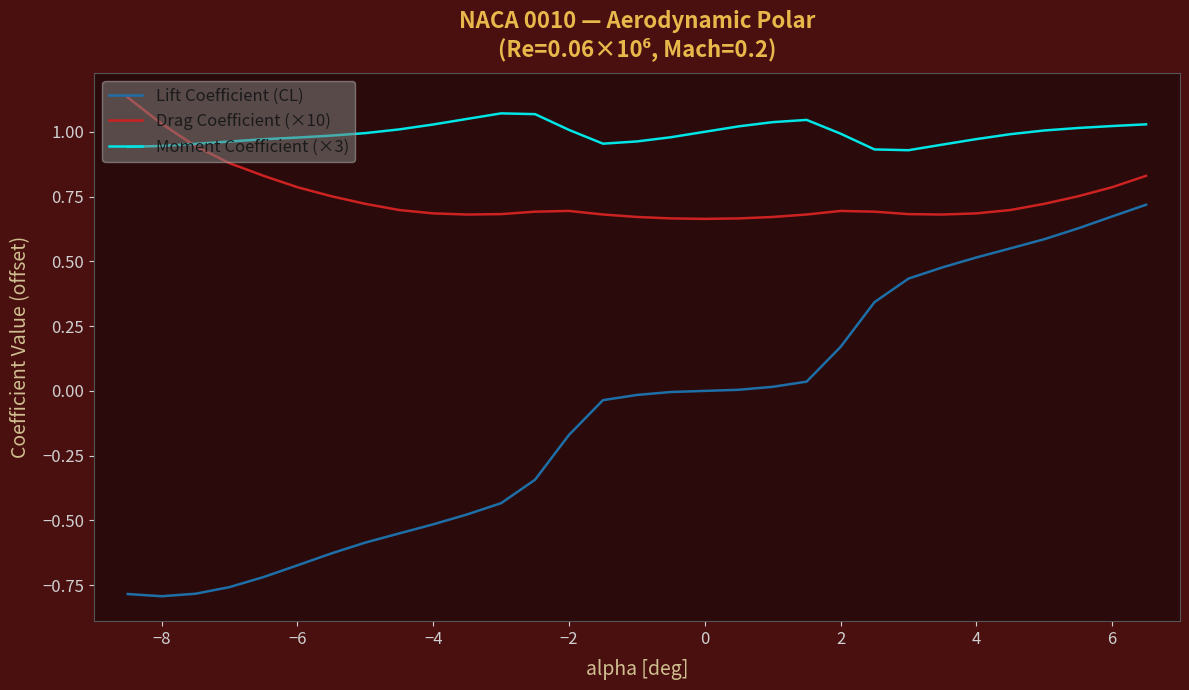

In Moment Coefficient (×3), how many points are higher than both neighbors (excluding endpoints)?

2